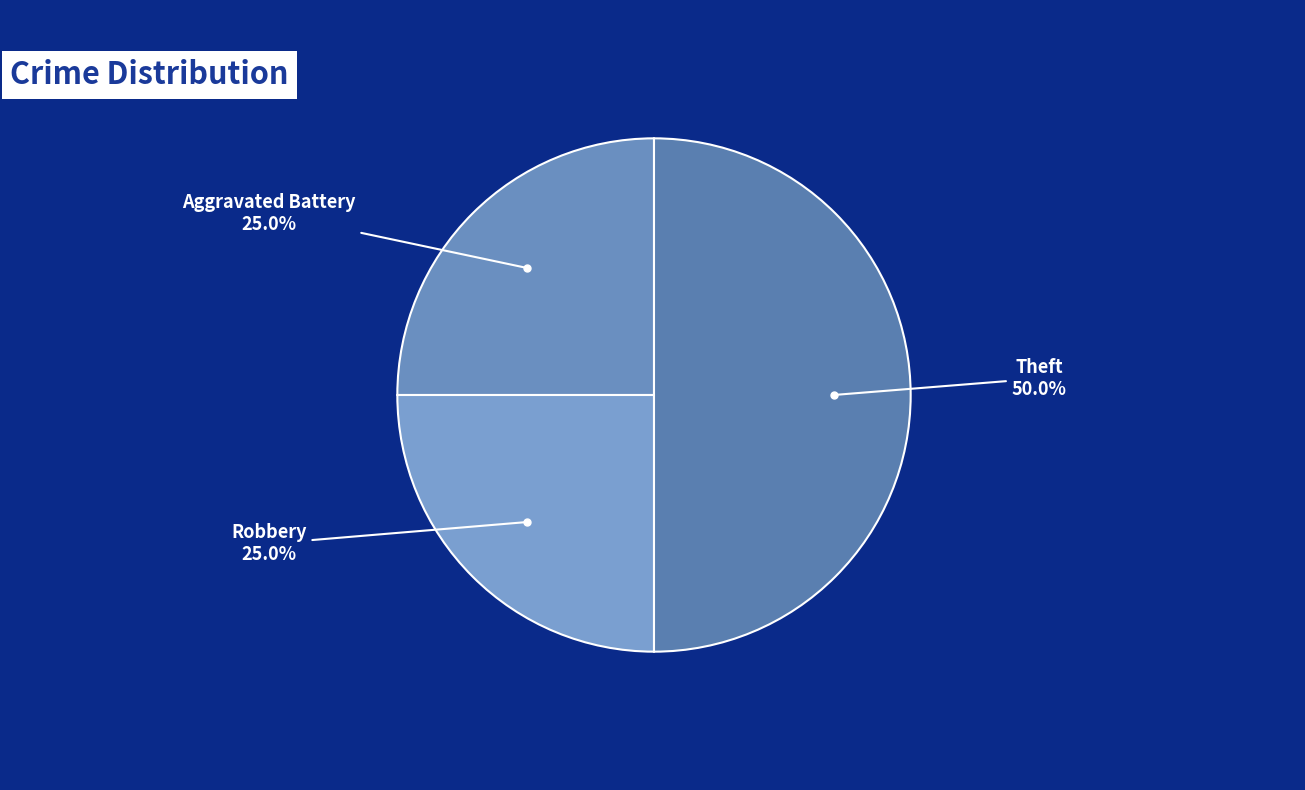

What is the total percentage of Theft and Robbery?

75.0%